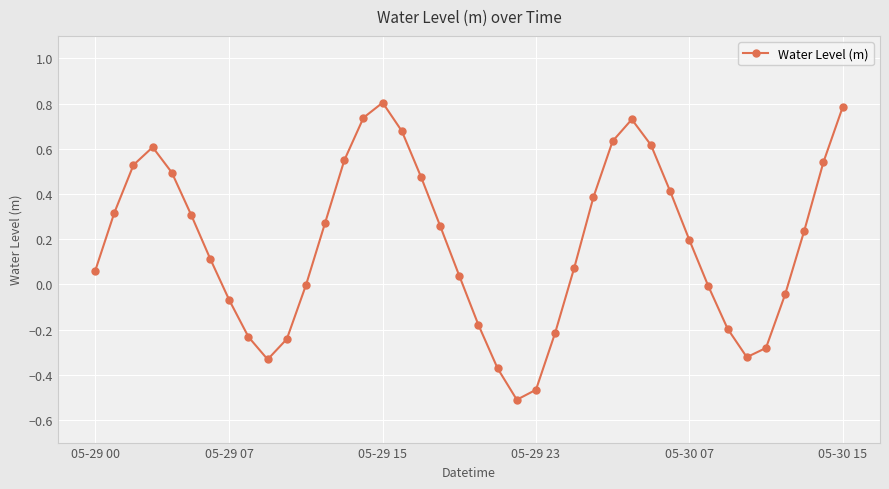

What is the maximum value shown in the chart?

0.8